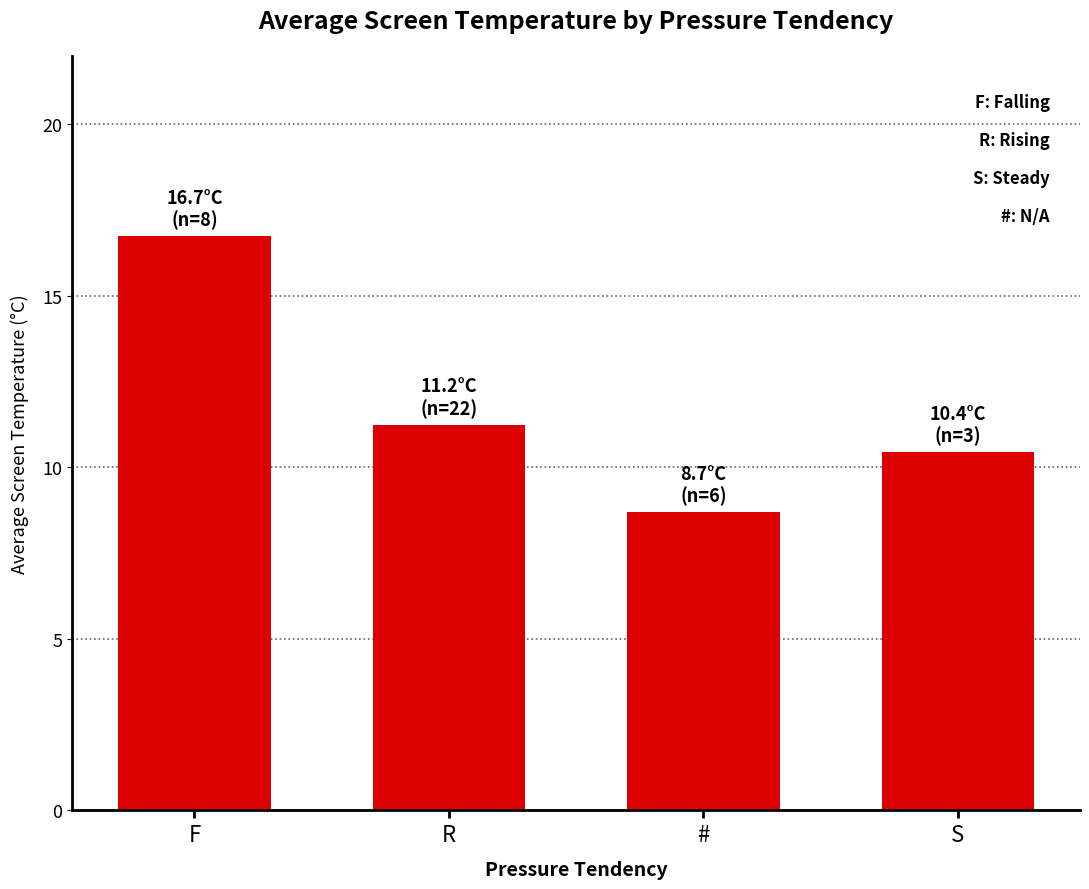

What position from the right is F?

4